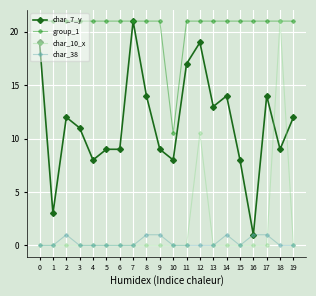

What is the sum of the char_10_x values at 18 and 8?

21.0